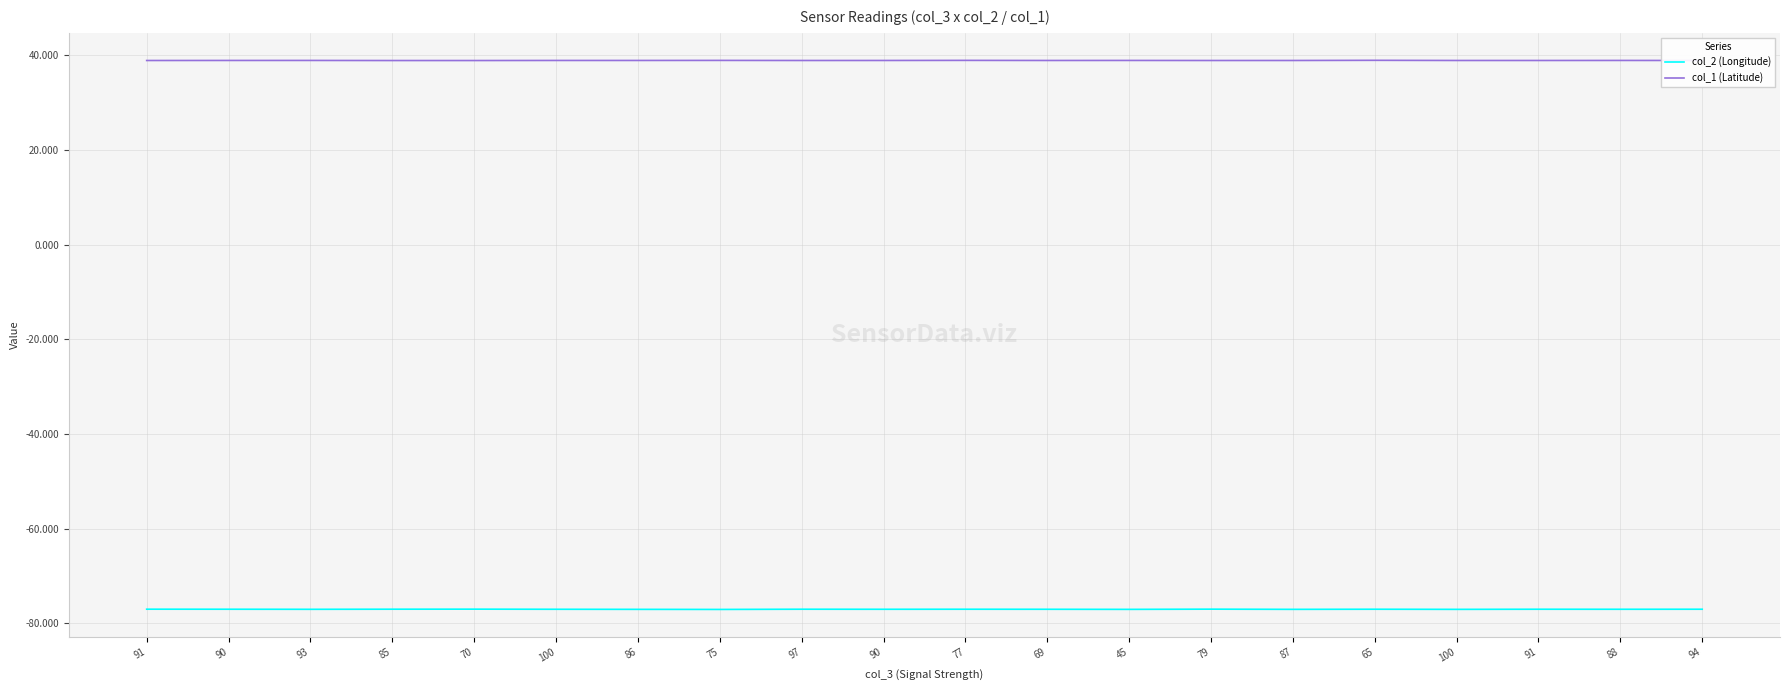

What are all the series names shown in the legend?

col_2 (Longitude), col_1 (Latitude)